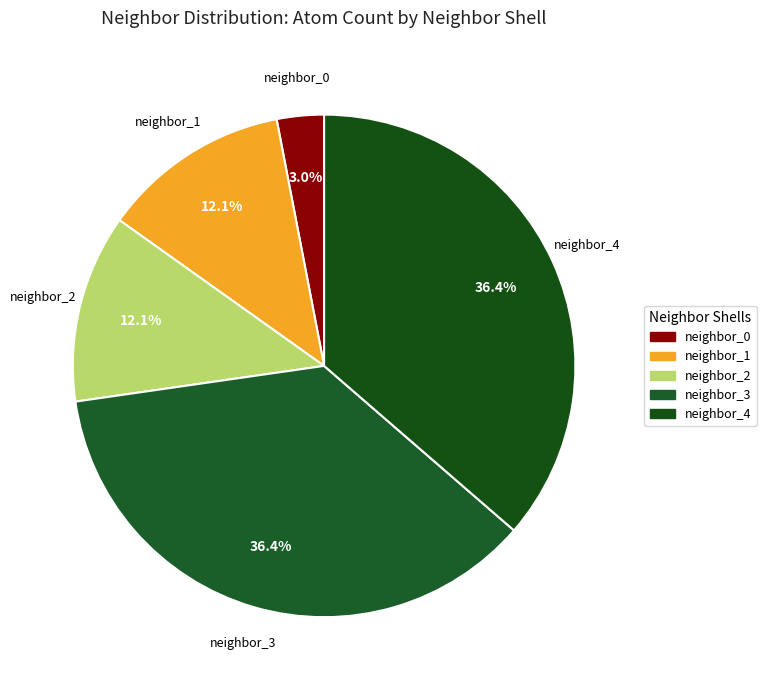

What is the smallest slice in the pie chart?

neighbor_0